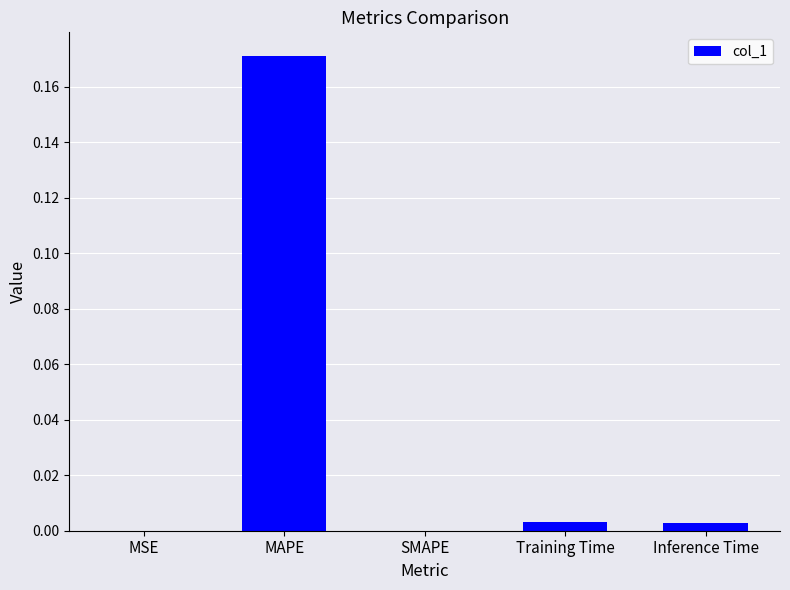

Between MAPE and Training Time, which is larger?

MAPE